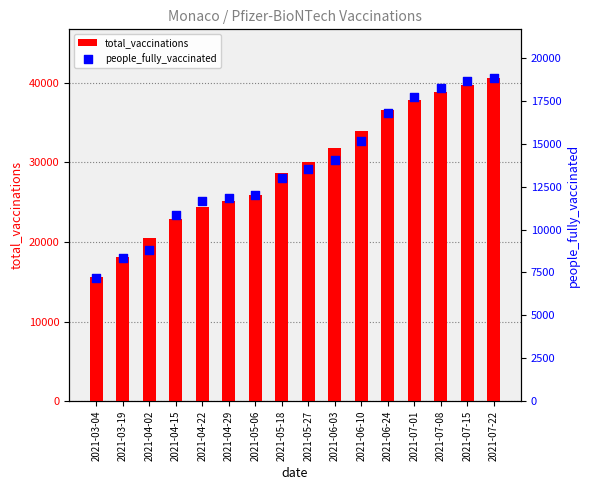

Is the value of total_vaccinations at 2021-04-02 greater than the value of people_fully_vaccinated at 2021-05-18?

Yes